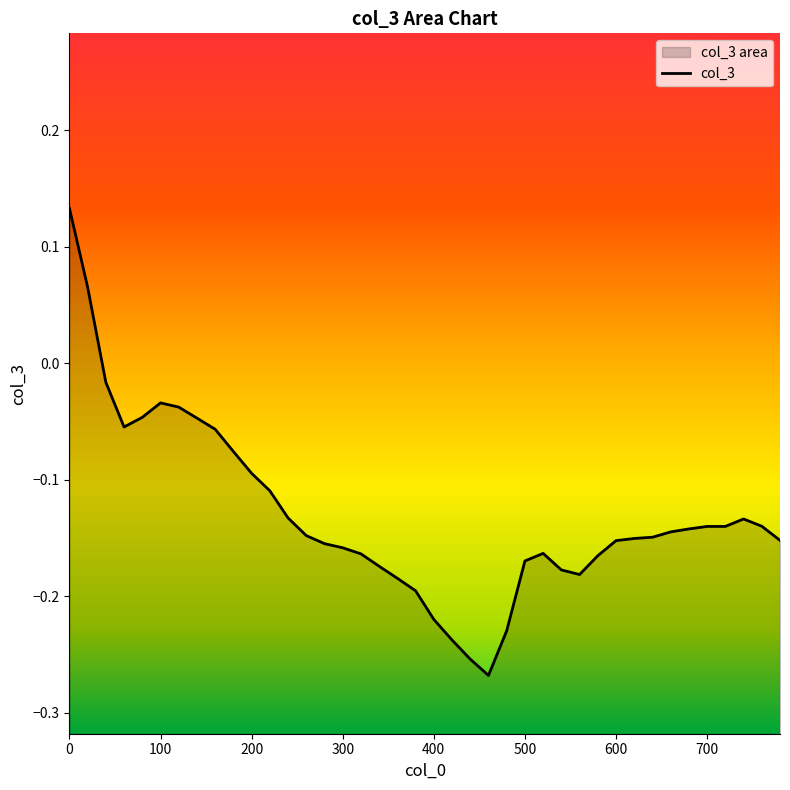

What is the approximate value at 180?

-0.1